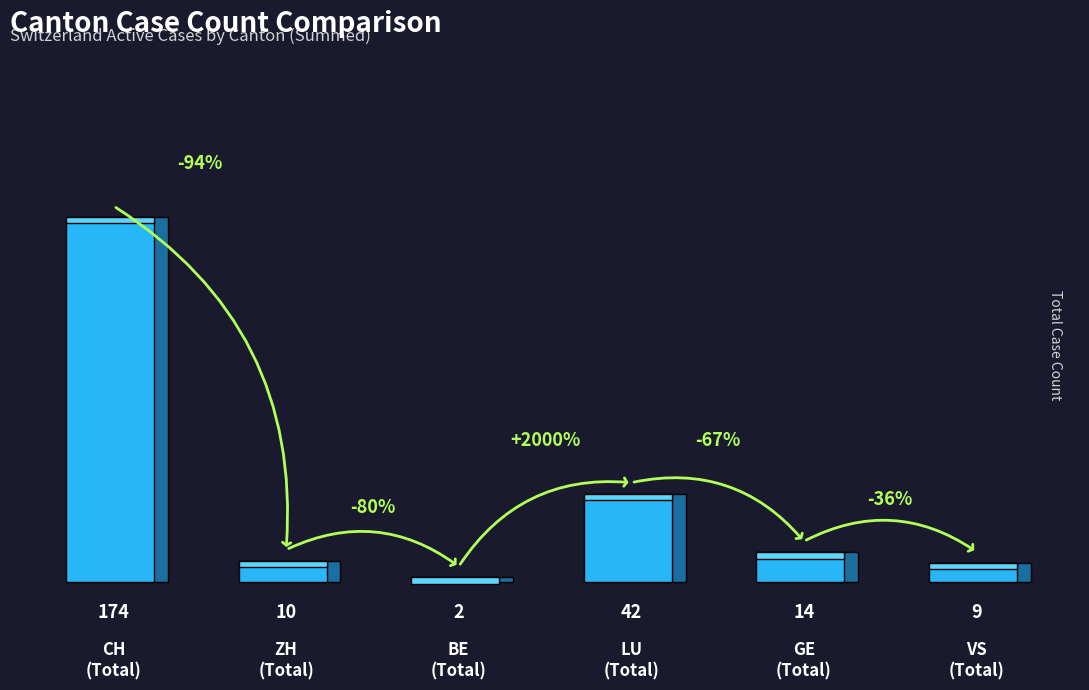

List the labels in order of value, largest first.

CH
(Total), LU
(Total), GE
(Total), ZH
(Total), VS
(Total), BE
(Total)